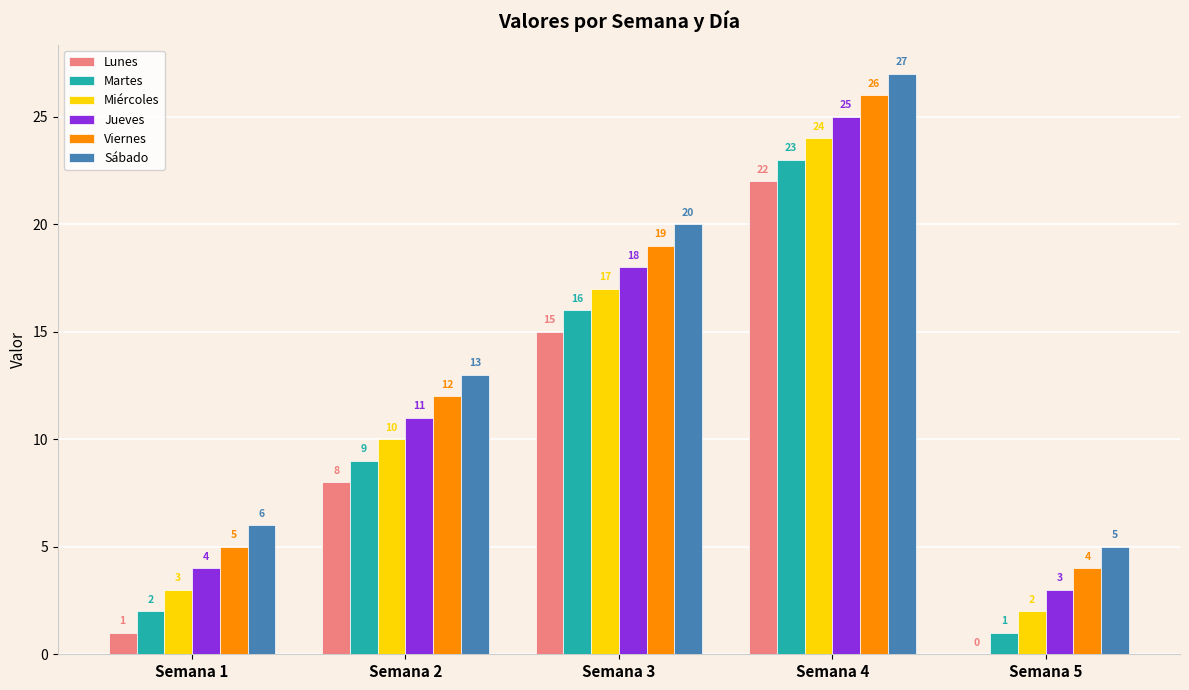

The Lunes series shows 0 at Semana 1. True or false?

False